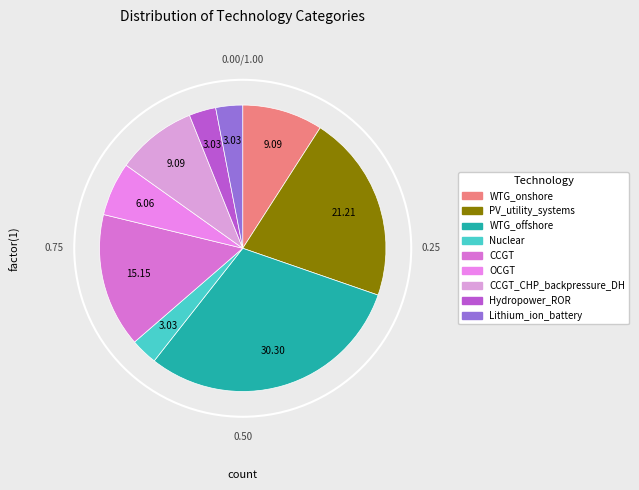

How many slices are in this pie chart?

9